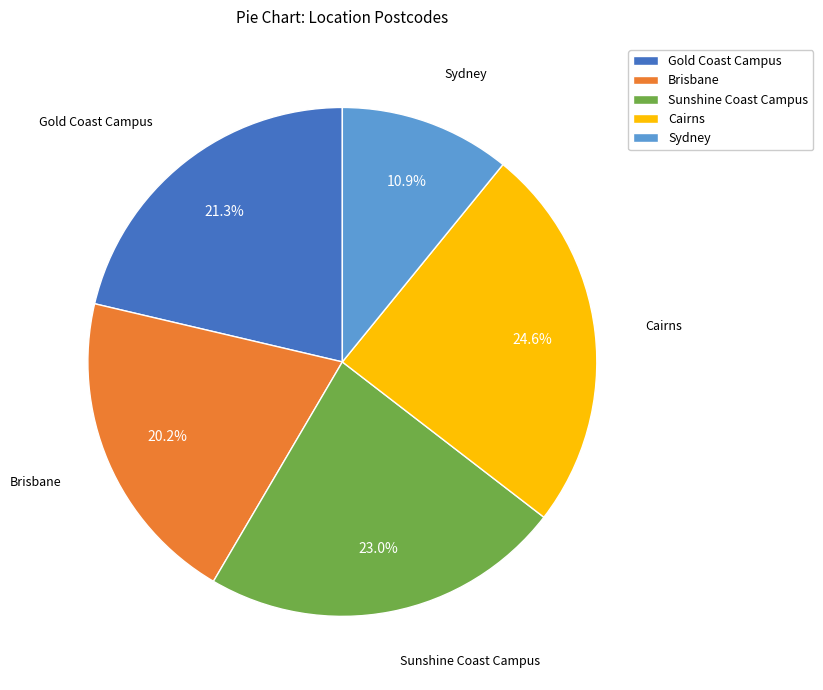

What percentage is the Sunshine Coast Campus slice, to the nearest percent?

23%